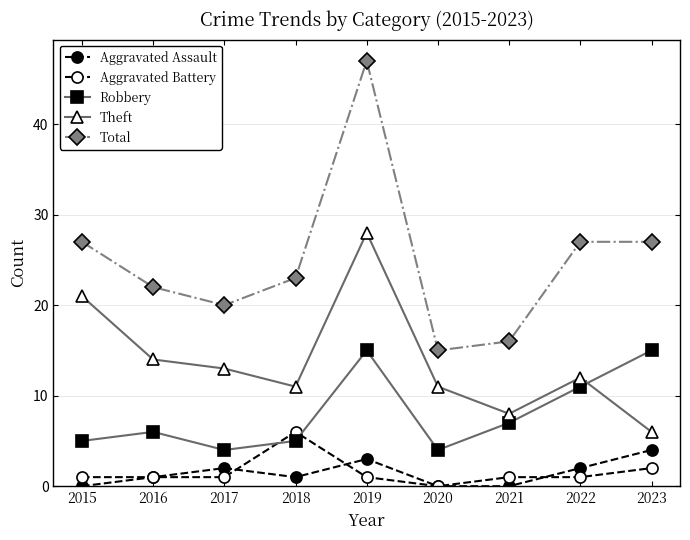

Does the chart have visible grid lines?

Yes